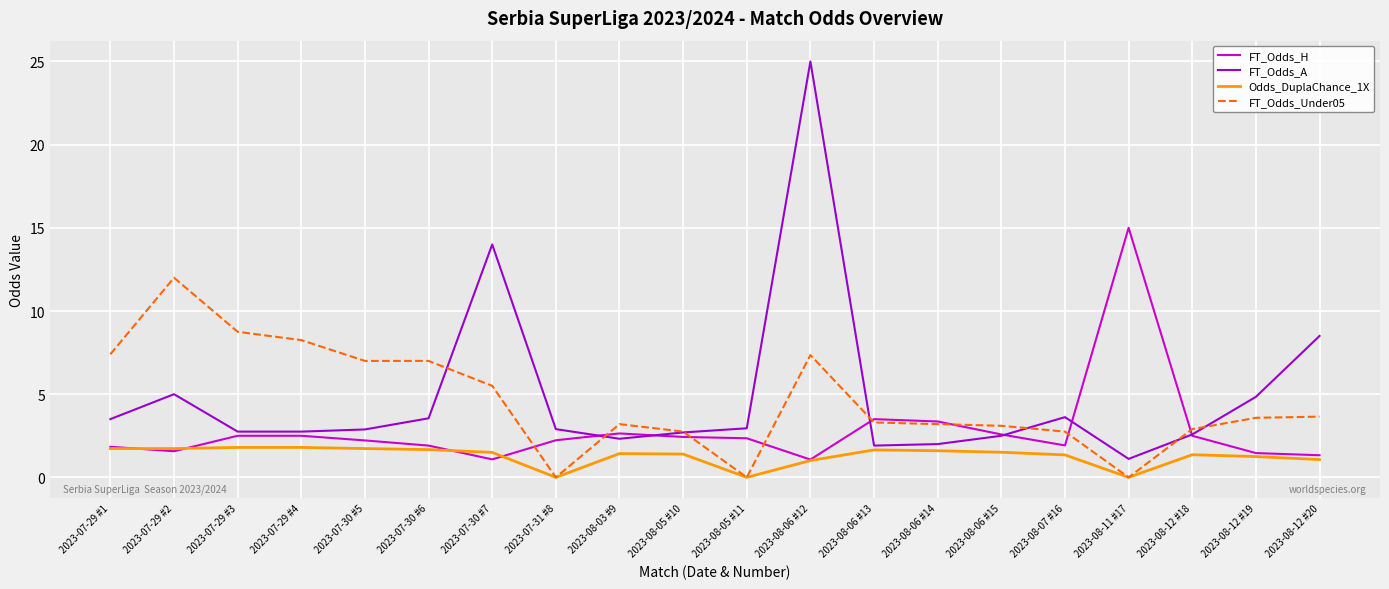

List the series in order of their peak value, highest first.

FT_Odds_A, FT_Odds_H, FT_Odds_Under05, Odds_DuplaChance_1X